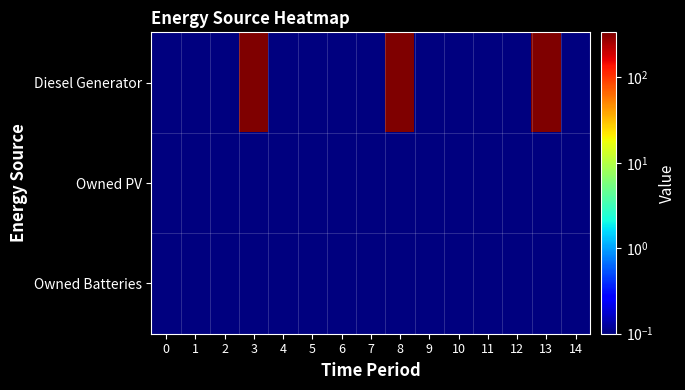

Which has a higher value, 3 or 13?

3